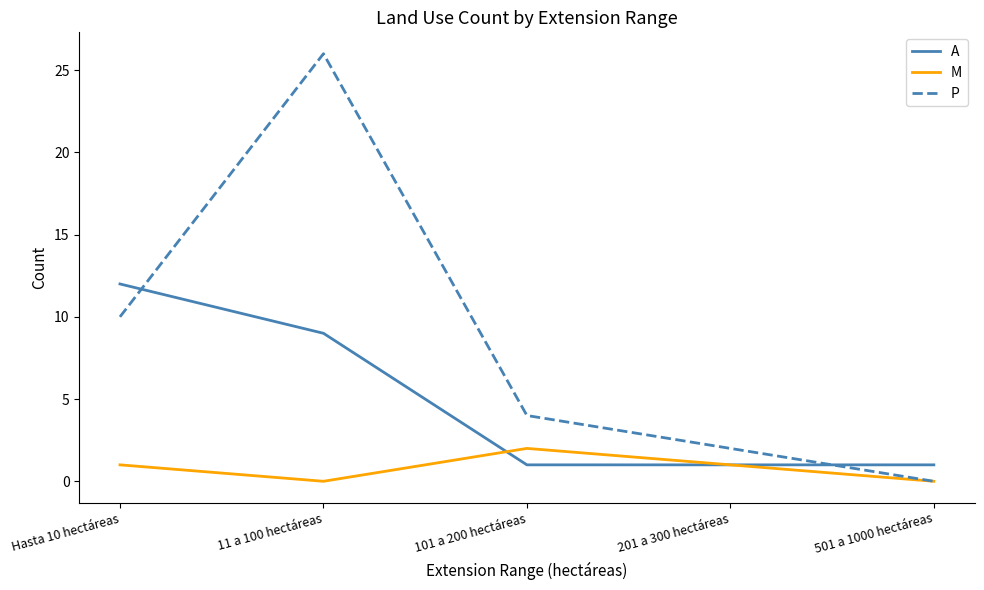

True or false: A has a value of 8 at Hasta 10 hectáreas.

False